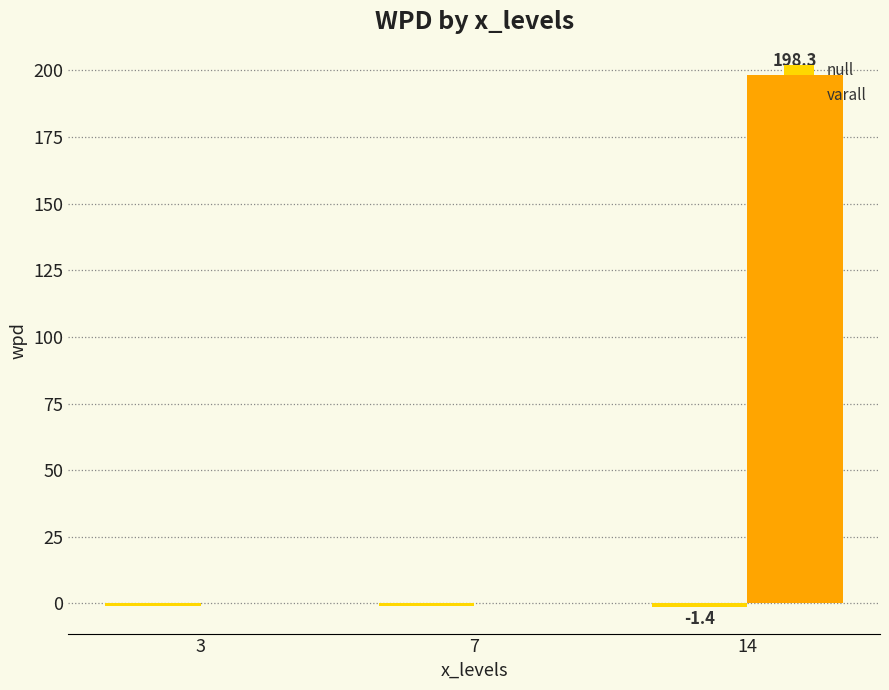

What is the spread (max minus min) of values at 3?

0.9